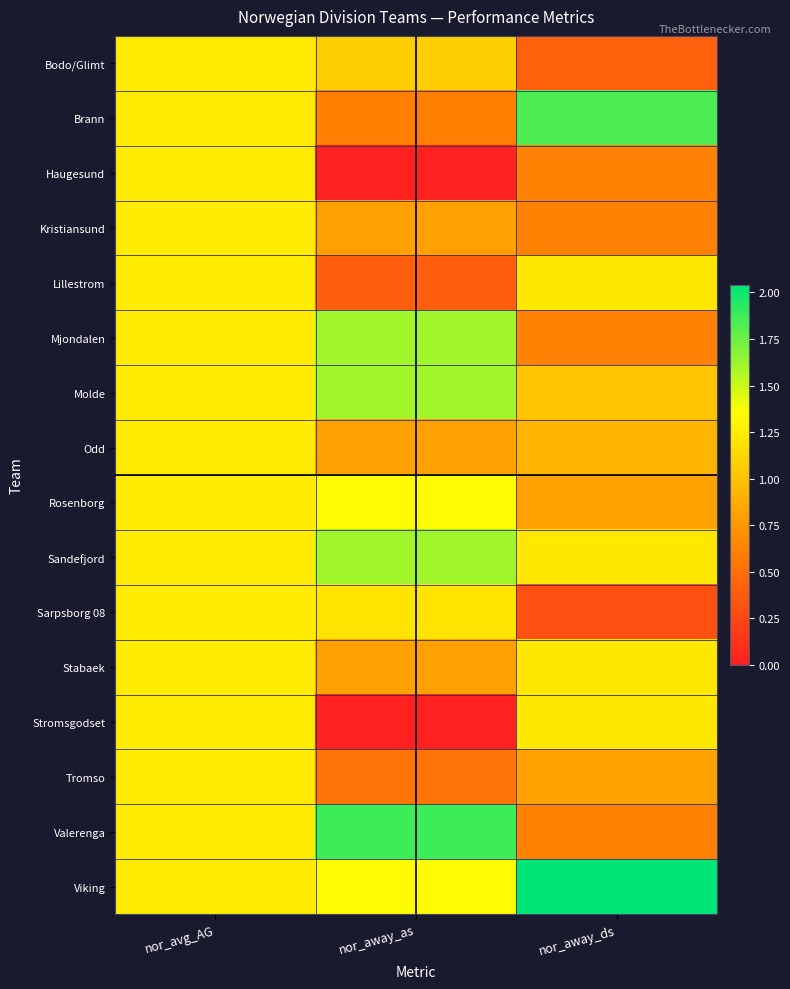

Rank the series at nor_avg_AG from highest to lowest value.

Bodo/Glimt, Brann, Haugesund, Kristiansund, Lillestrom, Mjondalen, Molde, Odd, Rosenborg, Sandefjord, Sarpsborg 08, Stabaek, Stromsgodset, Tromso, Valerenga, Viking